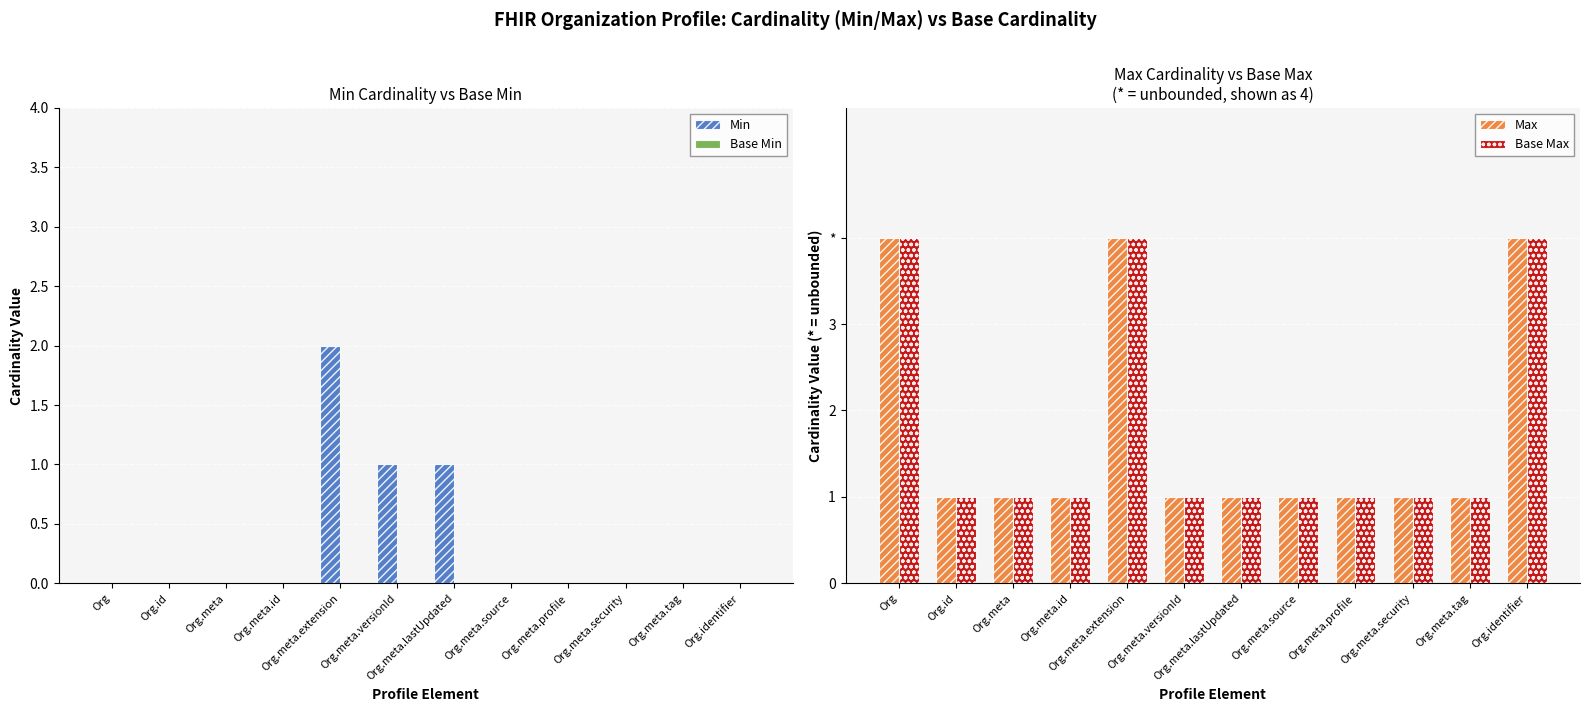

Reading right to left, what are all the values shown in this chart?

Min: Org.identifier=0	Org.meta.tag=0	Org.meta.security=0	Org.meta.profile=0	Org.meta.source=0	Org.meta.lastUpdated=1	Org.meta.versionId=1	Org.meta.extension=2	Org.meta.id=0	Org.meta=0	Org.id=0	Org=0
Base Min: Org.identifier=0	Org.meta.tag=0	Org.meta.security=0	Org.meta.profile=0	Org.meta.source=0	Org.meta.lastUpdated=0	Org.meta.versionId=0	Org.meta.extension=0	Org.meta.id=0	Org.meta=0	Org.id=0	Org=0
Max: Org.identifier=4	Org.meta.tag=1	Org.meta.security=1	Org.meta.profile=1	Org.meta.source=1	Org.meta.lastUpdated=1	Org.meta.versionId=1	Org.meta.extension=4	Org.meta.id=1	Org.meta=1	Org.id=1	Org=4
Base Max: Org.identifier=4	Org.meta.tag=1	Org.meta.security=1	Org.meta.profile=1	Org.meta.source=1	Org.meta.lastUpdated=1	Org.meta.versionId=1	Org.meta.extension=4	Org.meta.id=1	Org.meta=1	Org.id=1	Org=4